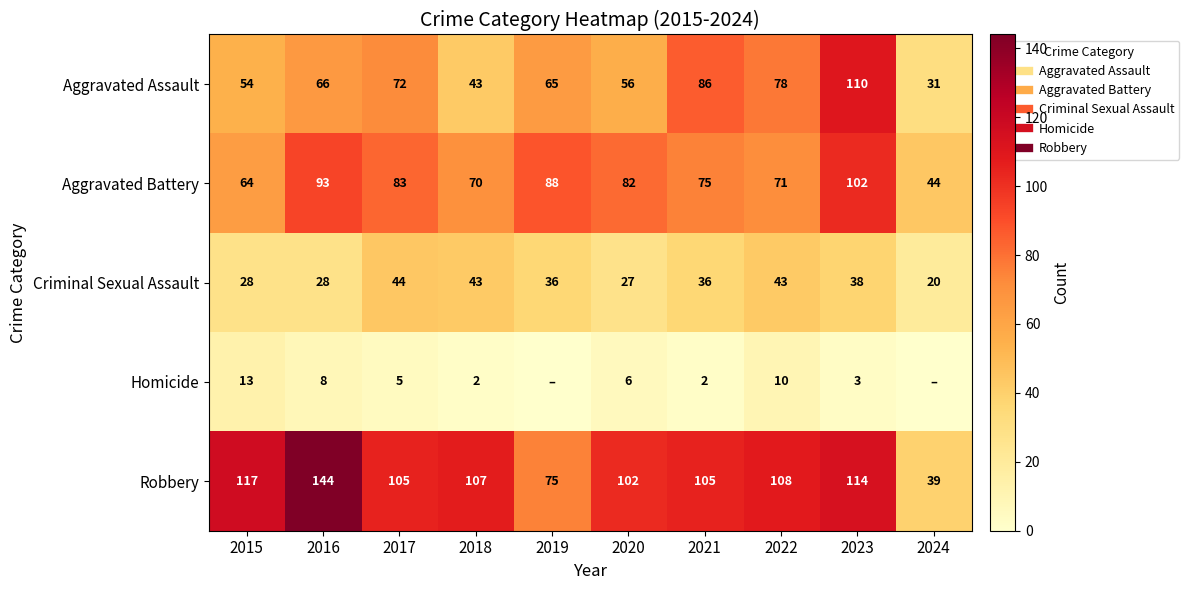

What is the sum of all Criminal Sexual Assault values?

343